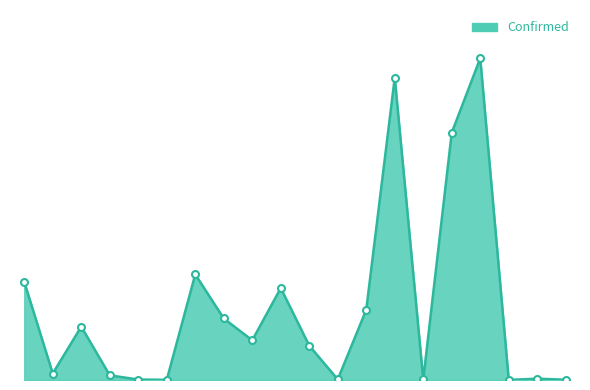

What is the smallest value displayed?

18